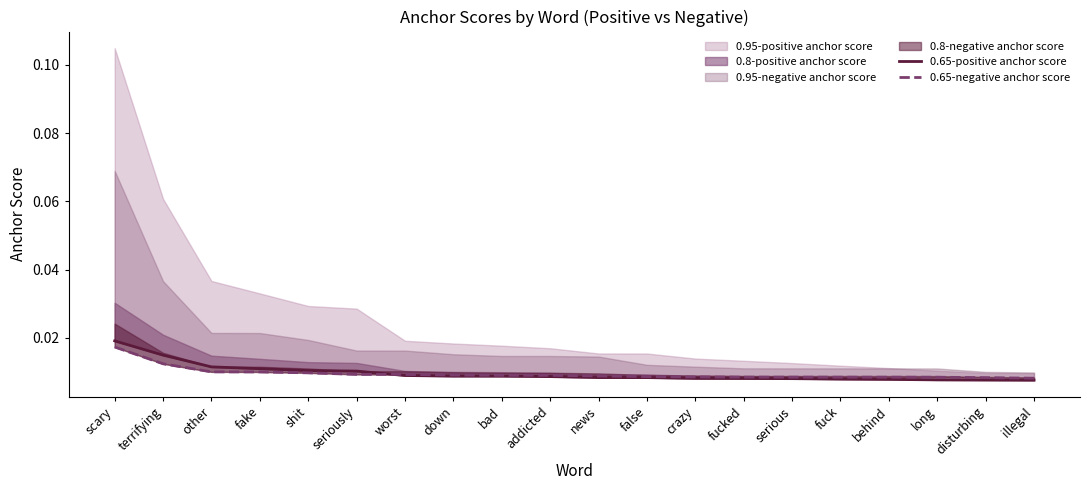

Which category has the lowest value in the 0.65-positive anchor score series?

illegal